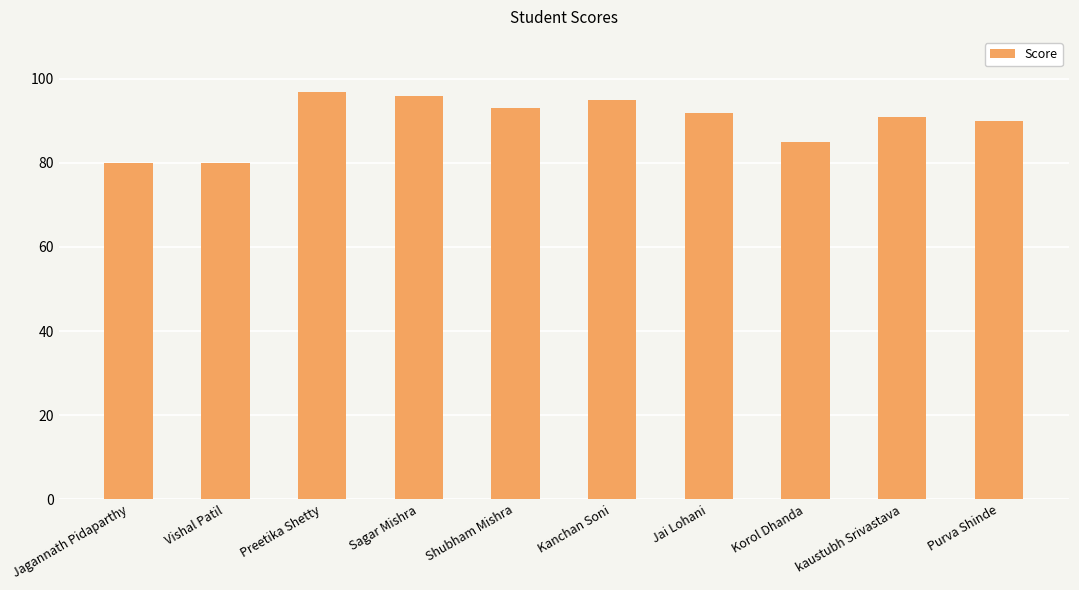

Is it true that the value at Jagannath Pidaparthy is 117?

False